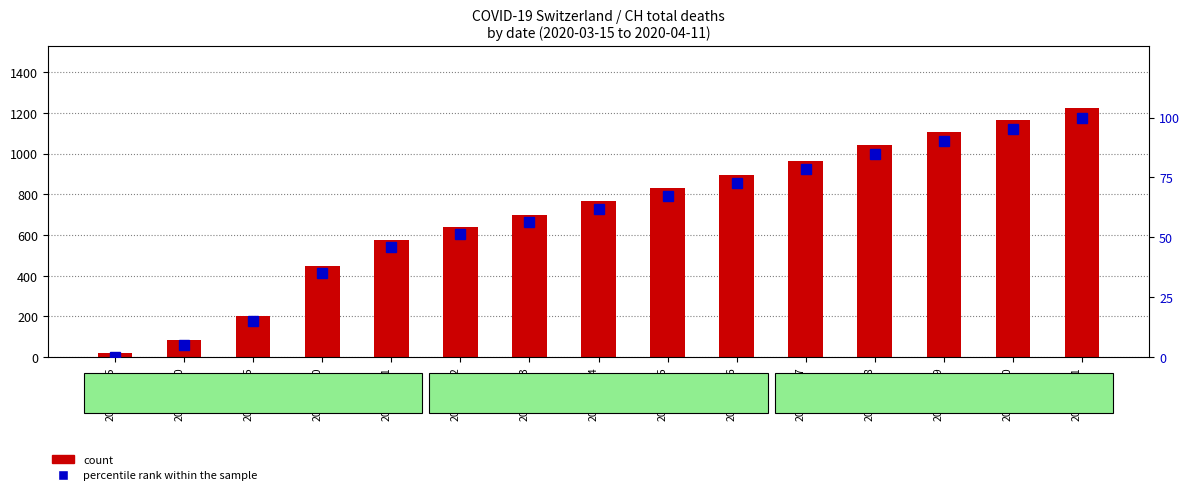

Are the bars horizontal?

No